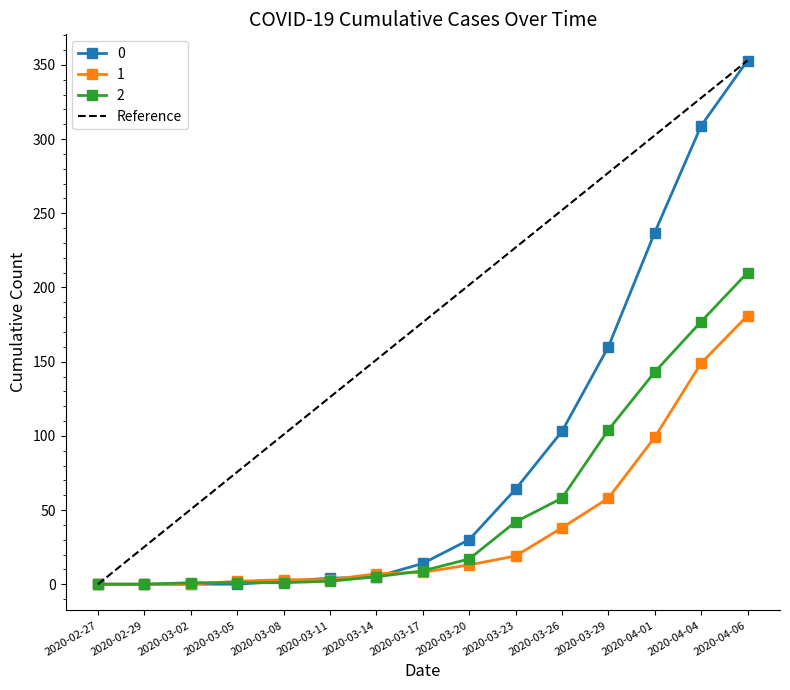

Is it true that 2 equals 1 at 2020-03-08?

True